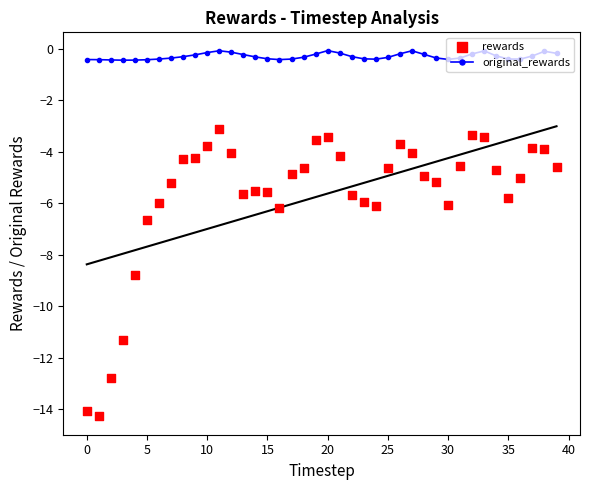

What is the total value across all series at 12?

-4.2